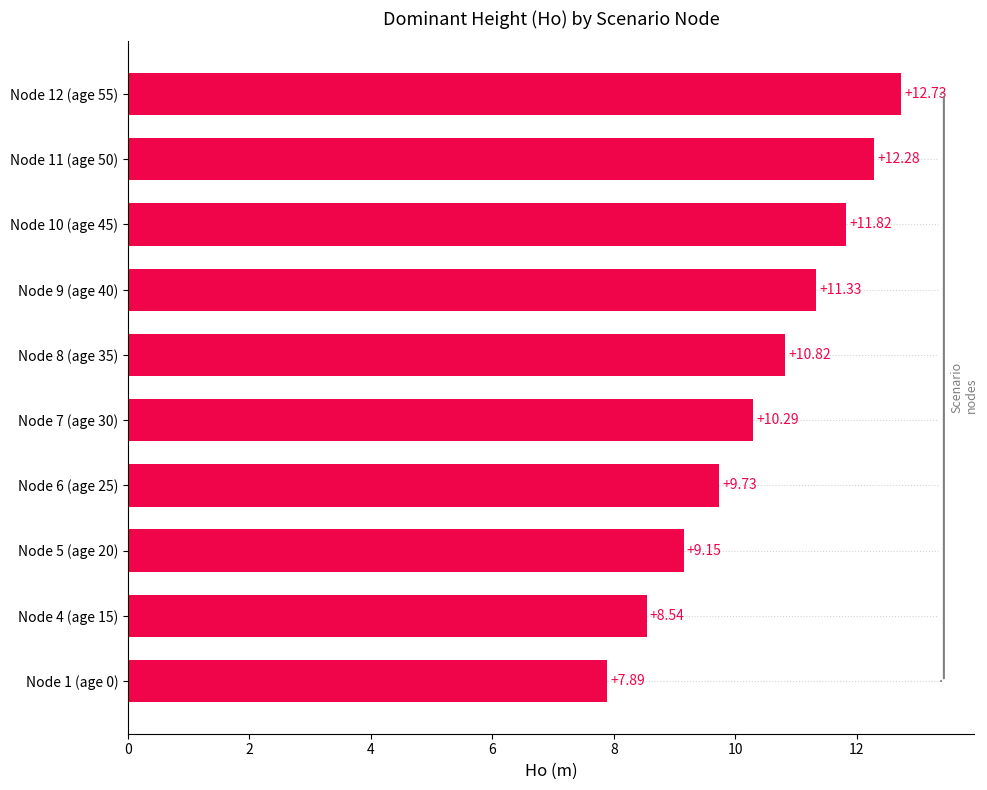

What is the average value?

10.5